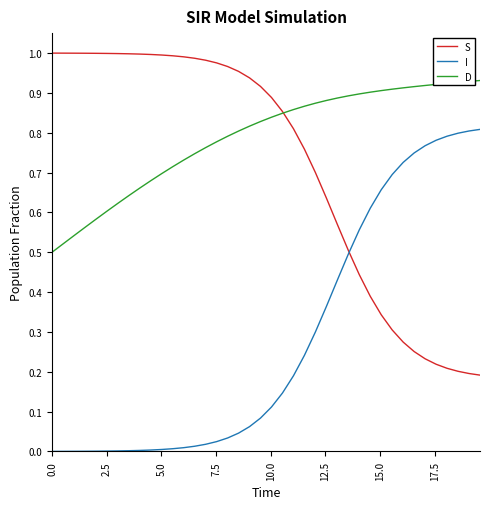

List the series in order of their peak value, lowest first.

I, D, S